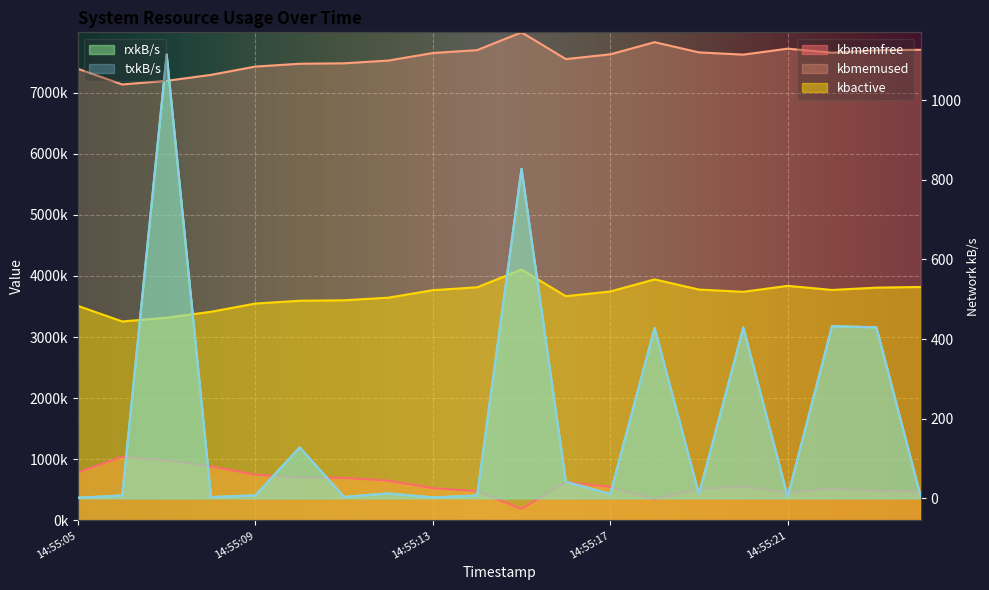

Reading left to right, list all the values displayed in this chart.

kbmemfree: 14:55:05=784884.0	14:55:06=1041164.0	14:55:07=981788.0	14:55:08=884372.0	14:55:09=748540.0	14:55:10=702600.0	14:55:11=695256.0	14:55:12=650176.0	14:55:13=527112.0	14:55:14=479548.0	14:55:15=188644.0	14:55:16=626120.0	14:55:17=548472.0	14:55:18=349676.0	14:55:19=516772.0	14:55:20=553380.0	14:55:21=455652.0	14:55:22=522600.0	14:55:23=481888.0	14:55:24=474192.0
kbmemused: 14:55:05=7389700.0	14:55:06=7133420.0	14:55:07=7192796.0	14:55:08=7290212.0	14:55:09=7426044.0	14:55:10=7471984.0	14:55:11=7479328.0	14:55:12=7524408.0	14:55:13=7647472.0	14:55:14=7695036.0	14:55:15=7985940.0	14:55:16=7548464.0	14:55:17=7626112.0	14:55:18=7824908.0	14:55:19=7657812.0	14:55:20=7621204.0	14:55:21=7718932.0	14:55:22=7651984.0	14:55:23=7692696.0	14:55:24=7700392.0
kbactive: 14:55:05=3510488.0	14:55:06=3255612.0	14:55:07=3316668.0	14:55:08=3413844.0	14:55:09=3548636.0	14:55:10=3594400.0	14:55:11=3601708.0	14:55:12=3644936.0	14:55:13=3766972.0	14:55:14=3814572.0	14:55:15=4104416.0	14:55:16=3669180.0	14:55:17=3745532.0	14:55:18=3944176.0	14:55:19=3777336.0	14:55:20=3740692.0	14:55:21=3838144.0	14:55:22=3771240.0	14:55:23=3808928.0	14:55:24=3819860.0
rxkB/s: 14:55:05=1.3	14:55:06=6.9	14:55:07=1115.0	14:55:08=2.8	14:55:09=7.4	14:55:10=127.8	14:55:11=3.3	14:55:12=12.2	14:55:13=2.2	14:55:14=6.7	14:55:15=827.7	14:55:16=41.3	14:55:17=10.7	14:55:18=427.7	14:55:19=10.3	14:55:20=428.9	14:55:21=4.2	14:55:22=432.4	14:55:23=429.5	14:55:24=4.4
txkB/s: 14:55:05=1.3	14:55:06=6.9	14:55:07=1115.0	14:55:08=2.8	14:55:09=7.4	14:55:10=127.8	14:55:11=3.3	14:55:12=12.2	14:55:13=2.2	14:55:14=6.7	14:55:15=827.7	14:55:16=41.3	14:55:17=10.7	14:55:18=427.7	14:55:19=10.3	14:55:20=428.9	14:55:21=4.2	14:55:22=432.4	14:55:23=429.5	14:55:24=4.4